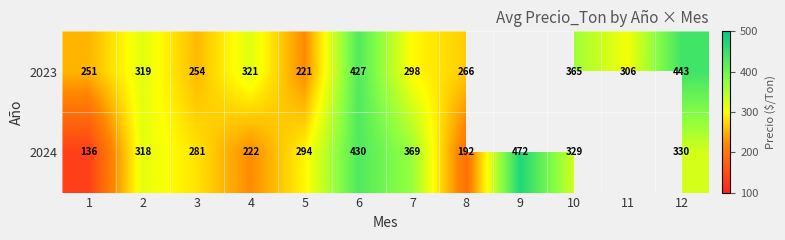

Is the value of 2023 at 1 greater than the value of 2024 at 10?

No